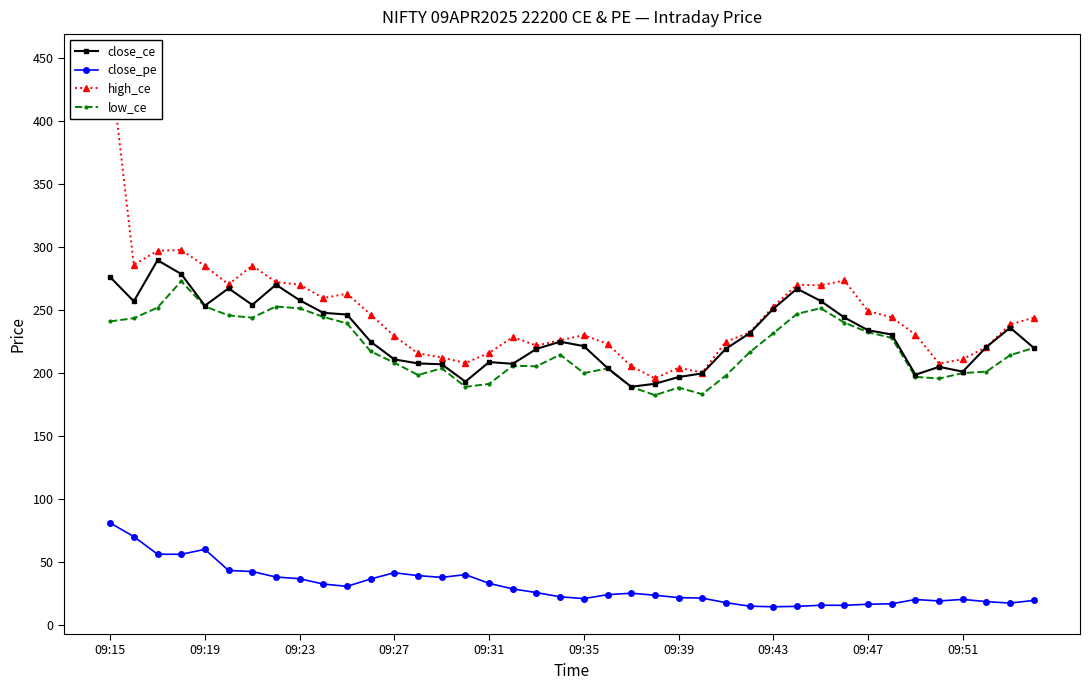

How many values in the high_ce series are below 238?

20